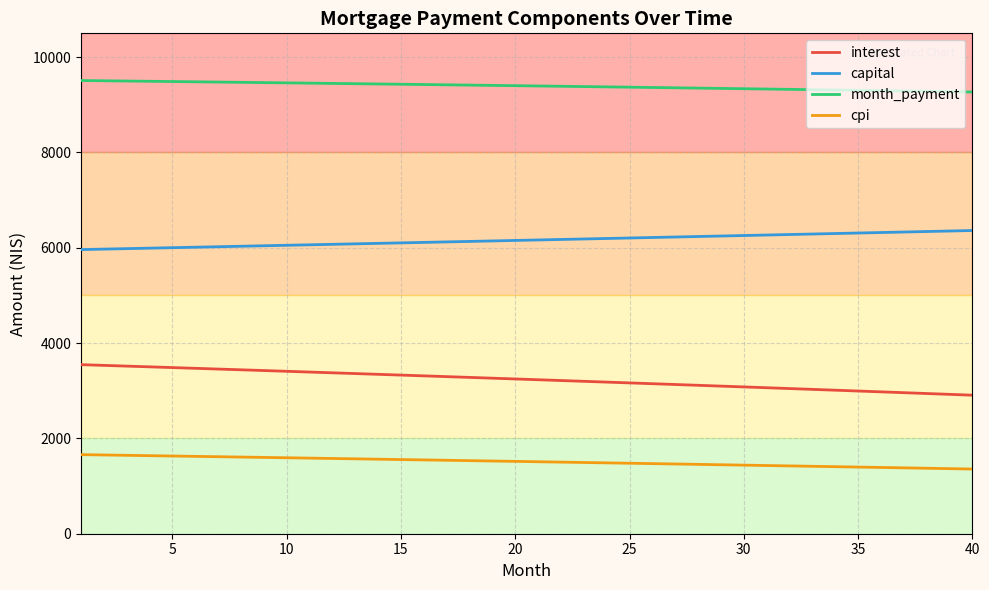

What is the maximum value for cpi?

1659.5